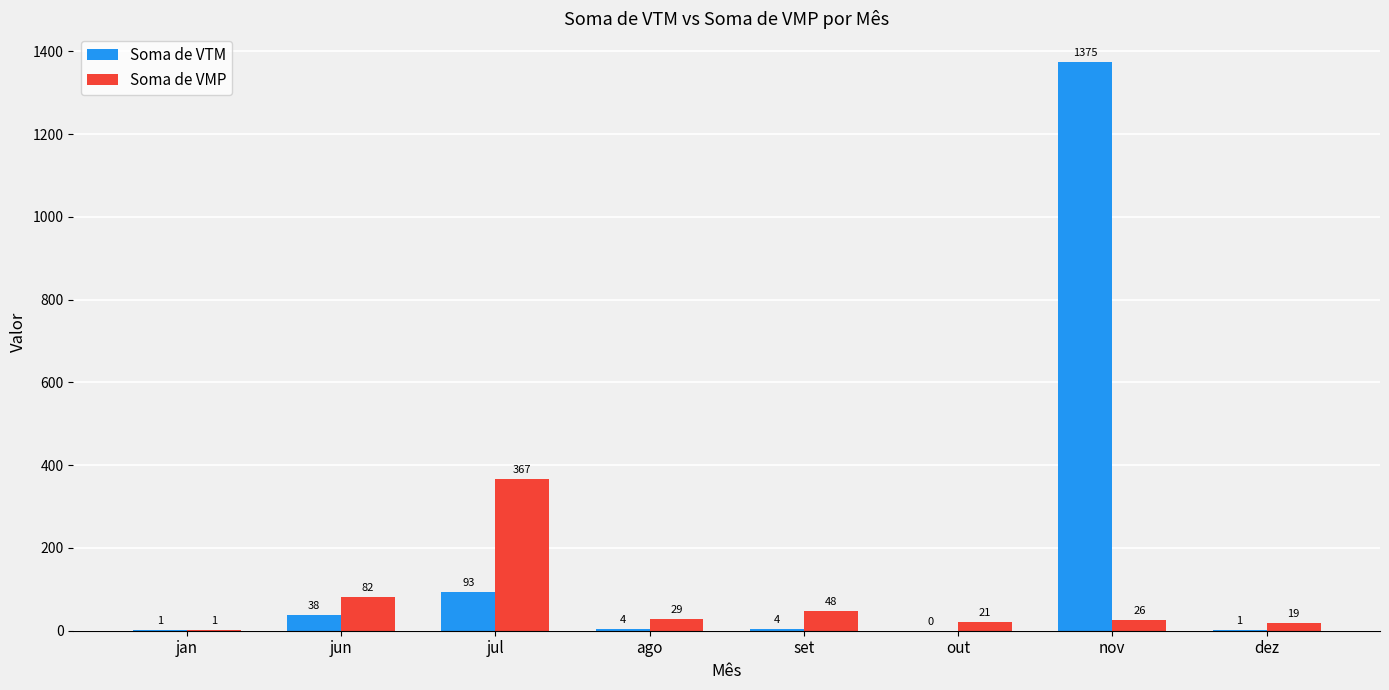

Which series has the largest total across all categories?

Soma de VTM